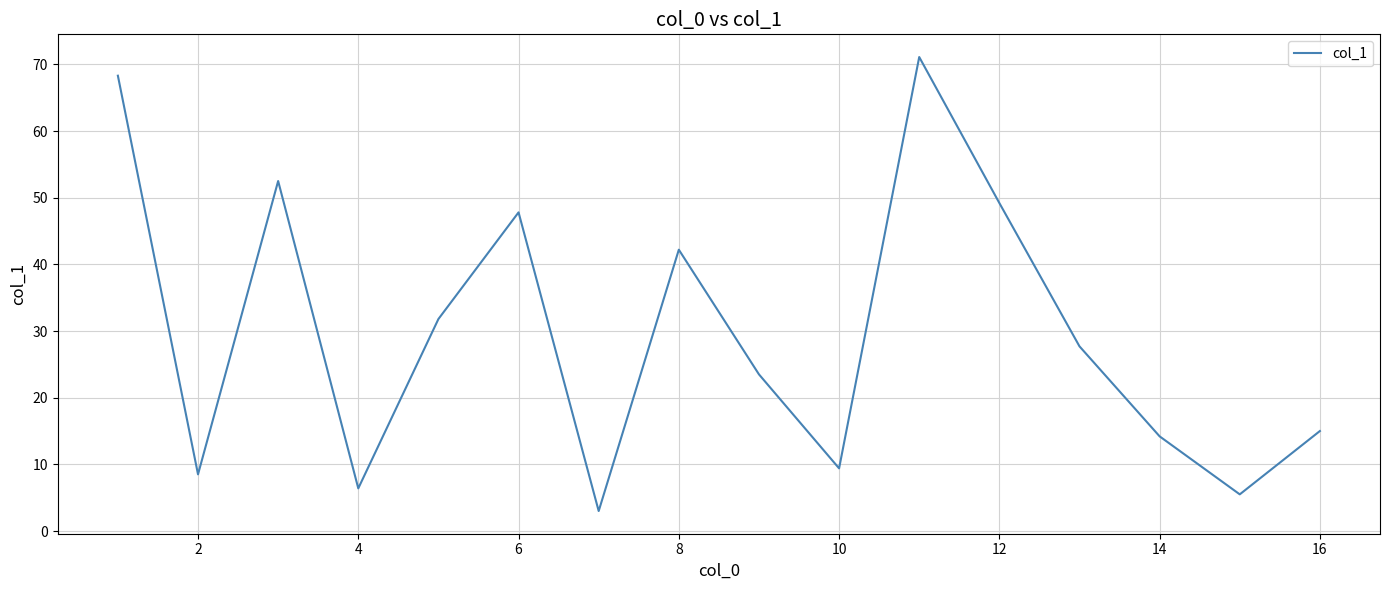

What is the difference between the maximum and minimum values?

68.1